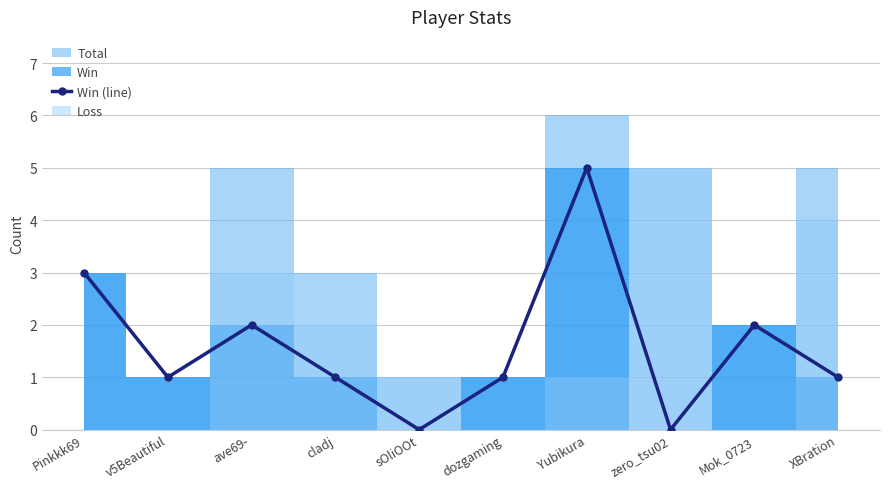

At which label is the value closest to 2?

ave69-